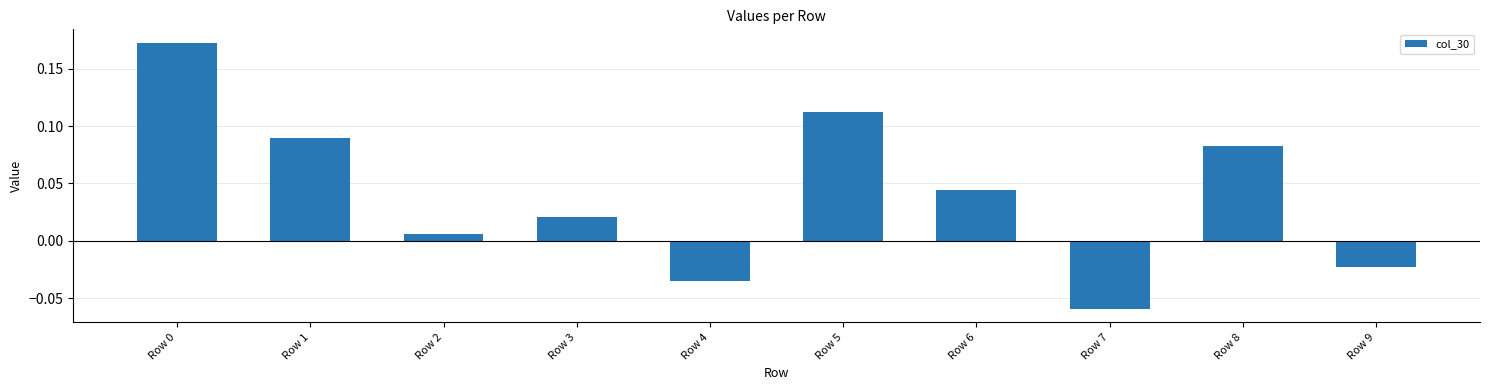

Is it true that the value at Row 7 is -0.0?

False